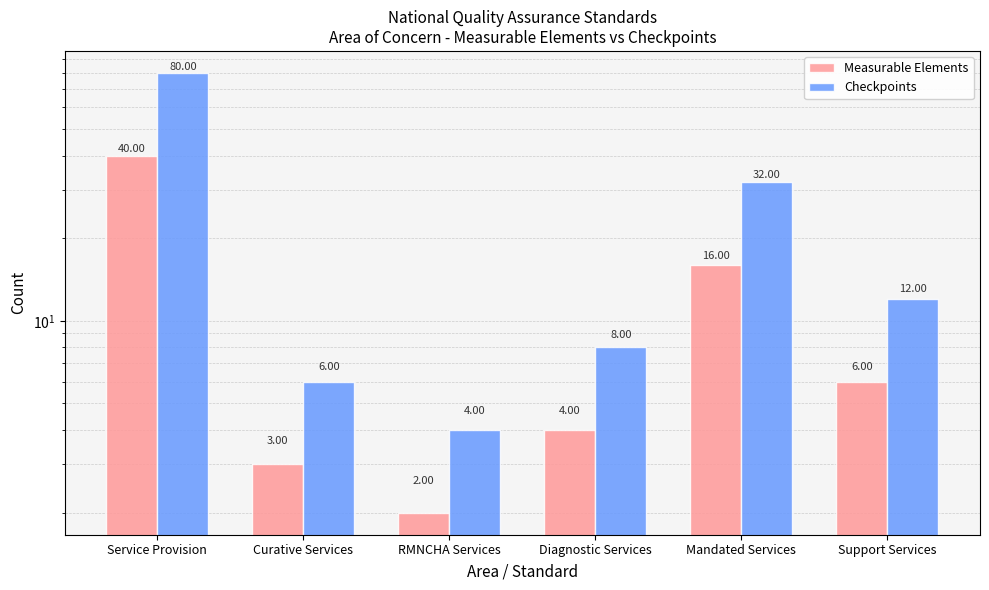

At which label is Measurable Elements closest to 21?

Mandated Services